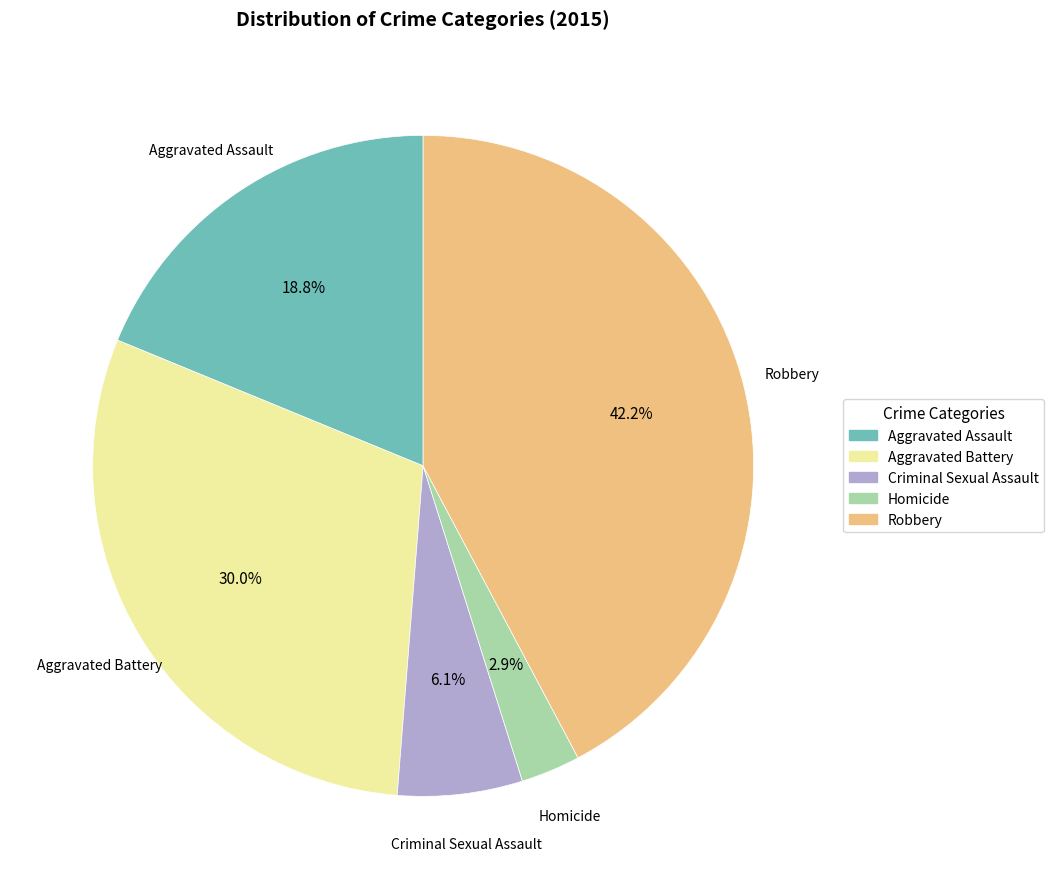

Between Aggravated Assault and Criminal Sexual Assault, which is larger?

Aggravated Assault